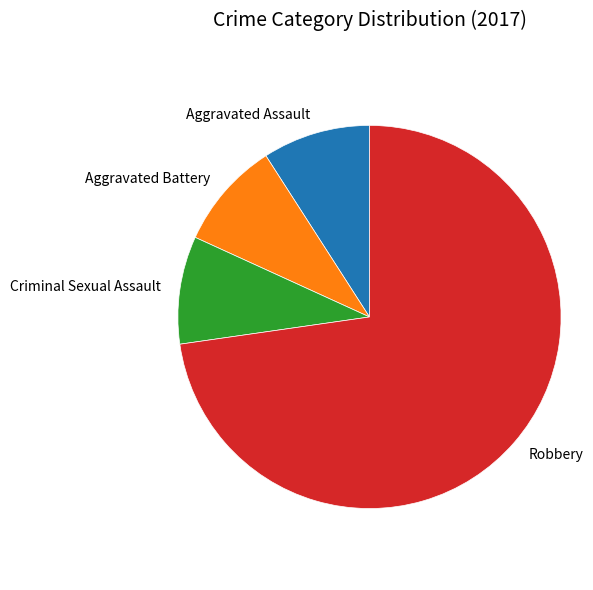

True or false: Aggravated Assault accounts for 9% of the total.

True